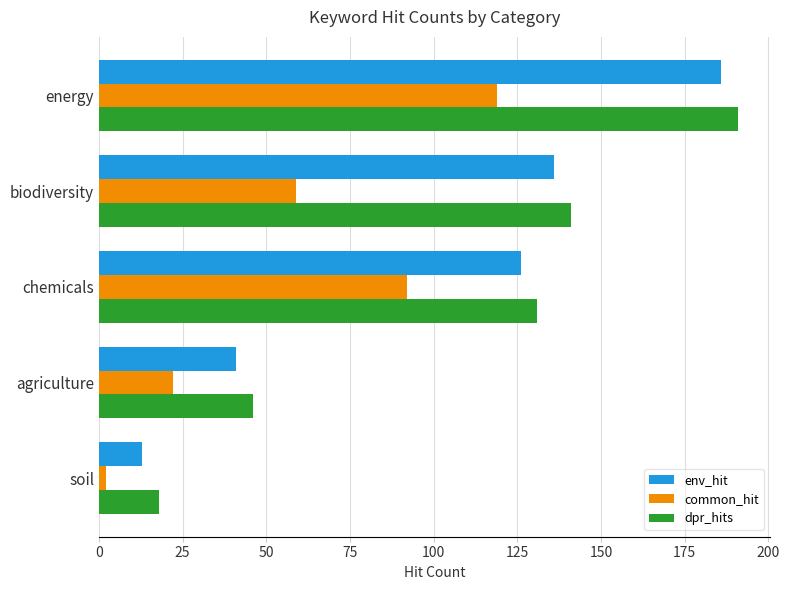

Between biodiversity and energy, which series saw the biggest shift?

common_hit